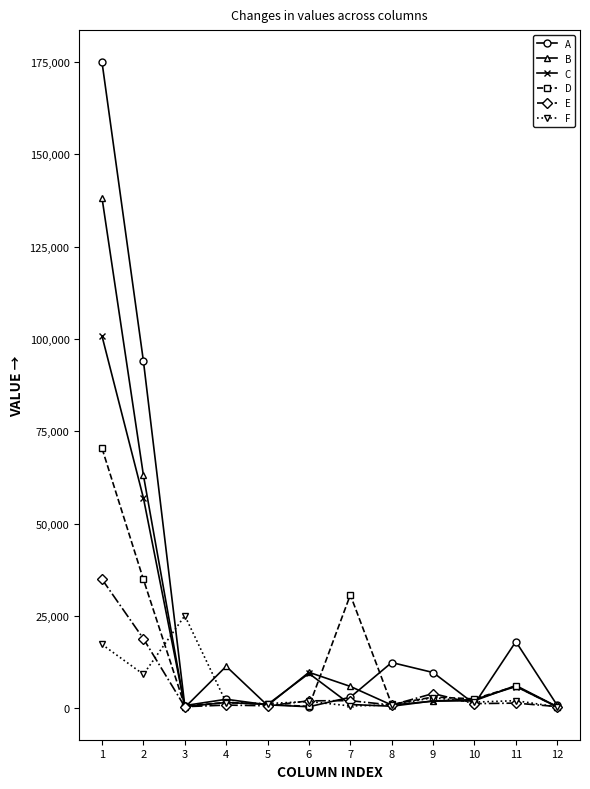

What is the maximum value for F?

25088